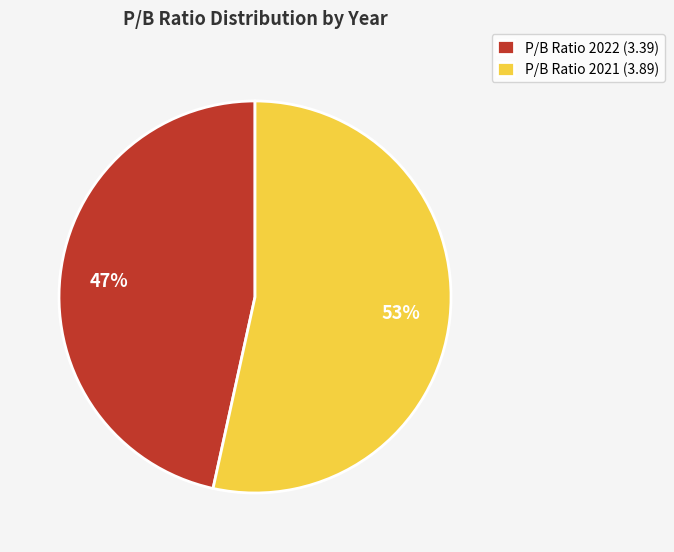

To the nearest percent, what is the average slice percentage?

50%